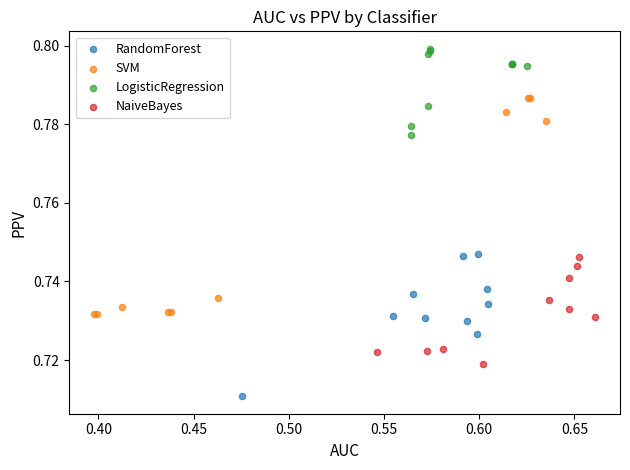

Which series contains the highest Y value?

LogisticRegression